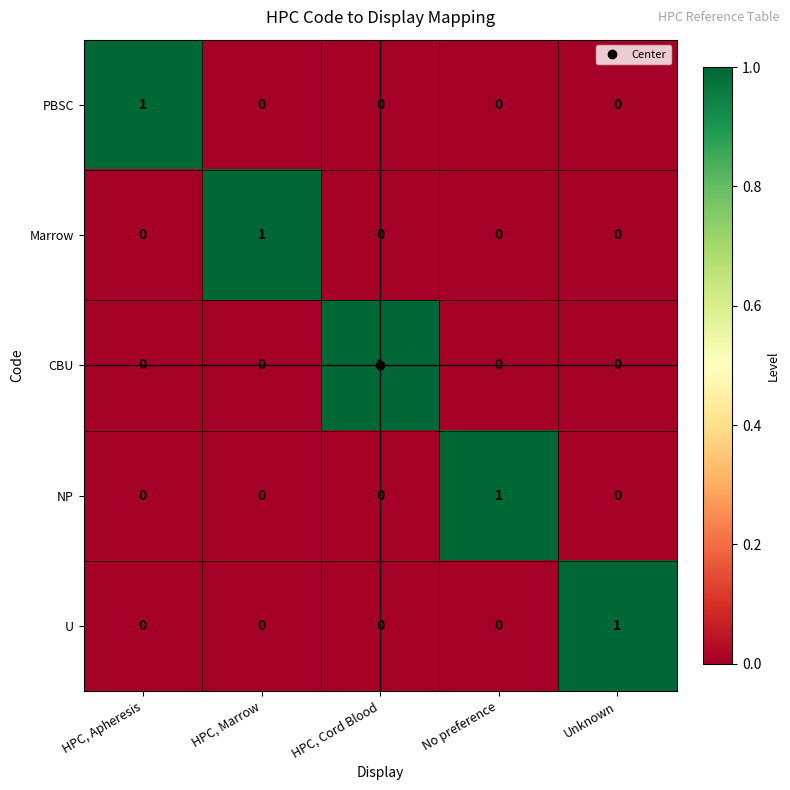

At which label does U reach its peak?

Unknown